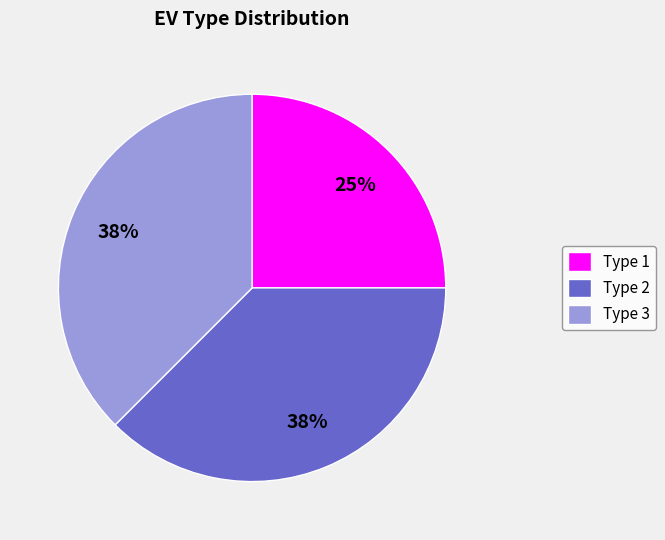

Does Type 2 account for over 50% of the chart?

No